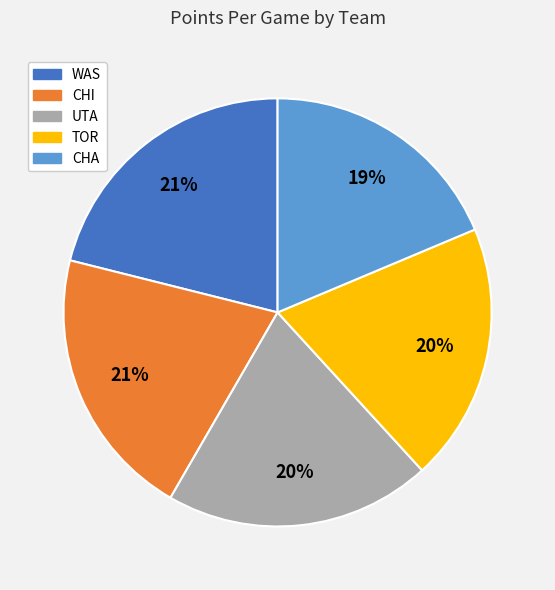

How many segments does this pie chart have?

5